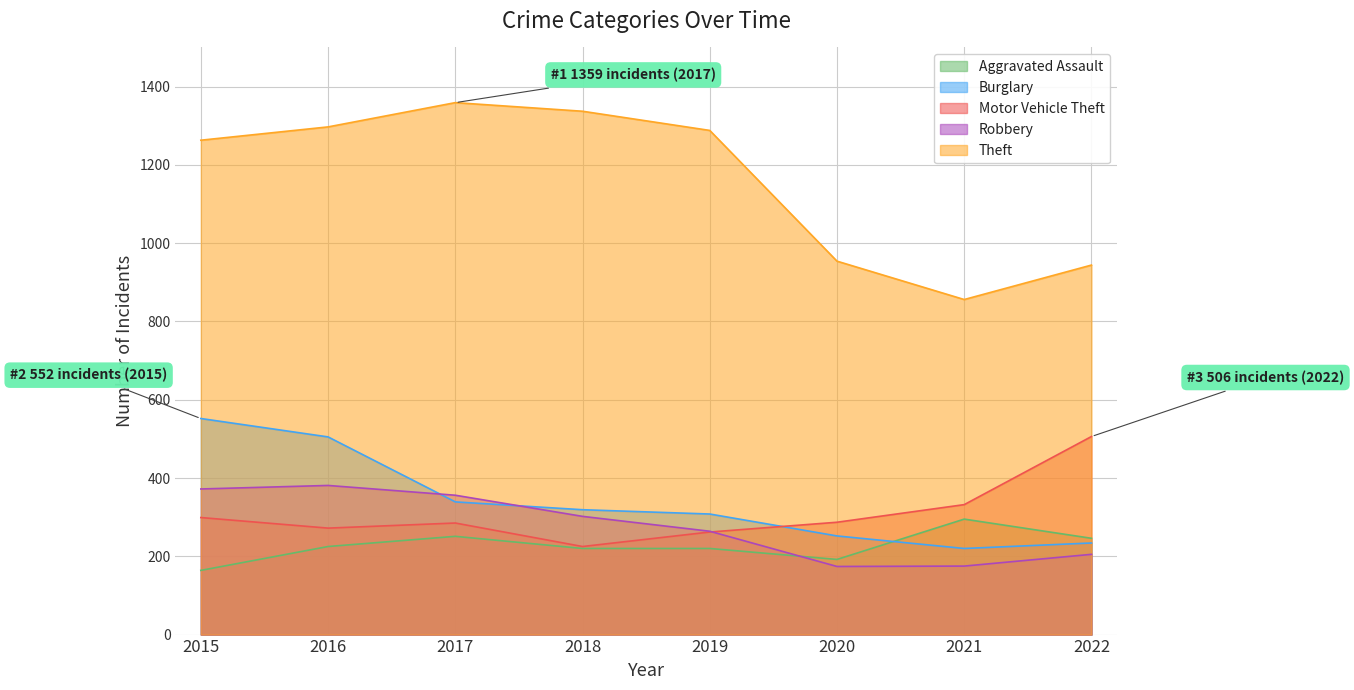

Which category has the highest value in the Aggravated Assault series?

2021